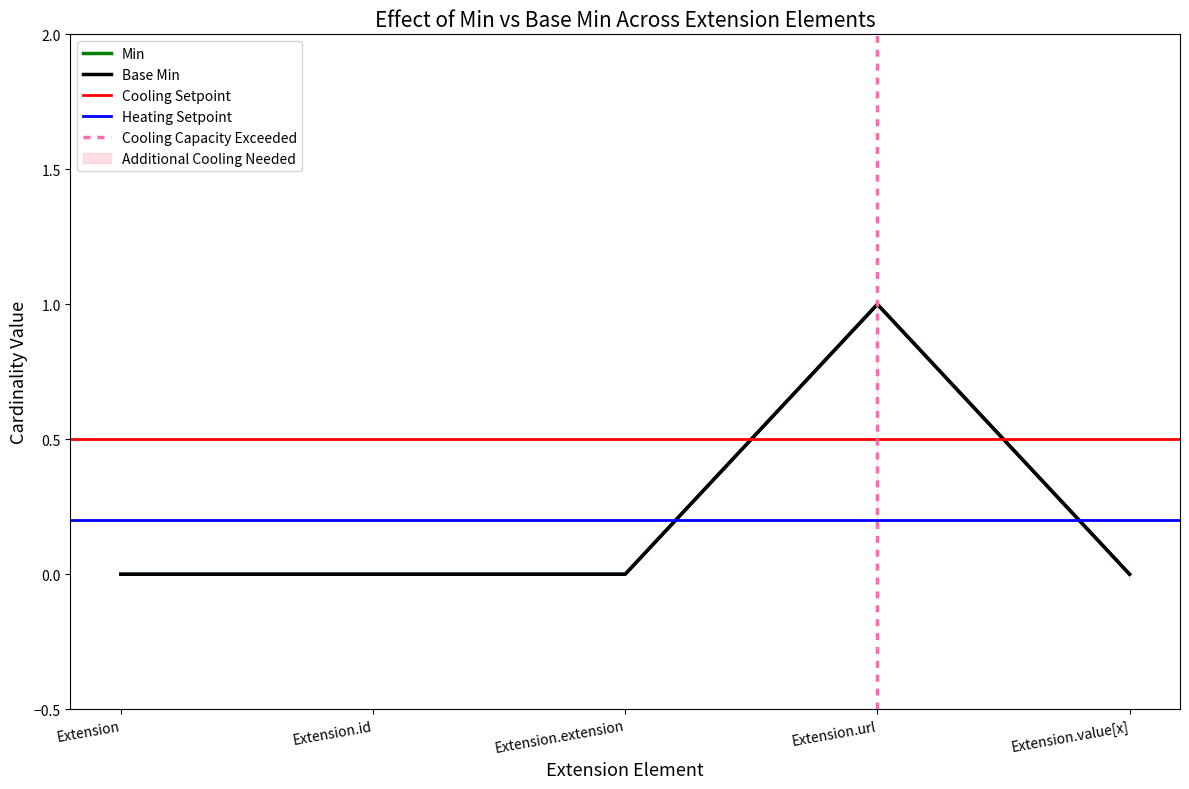

Where is Base Min nearest to the value 0?

Extension